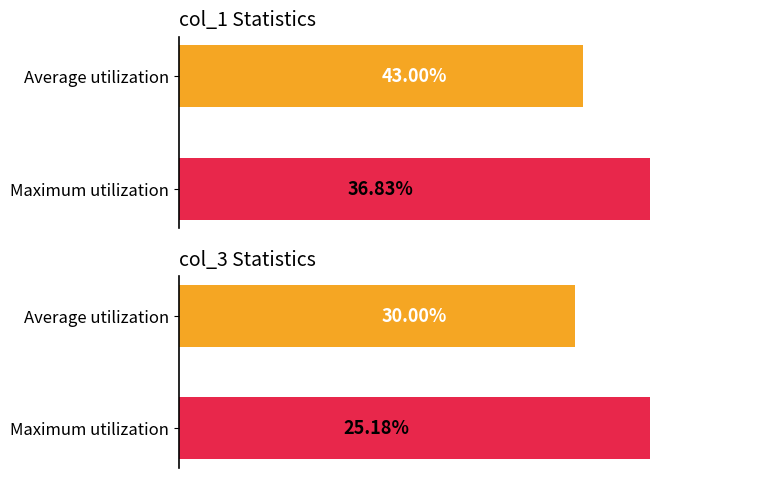

List the labels in order of col_1 Statistics value, smallest first.

1, 0